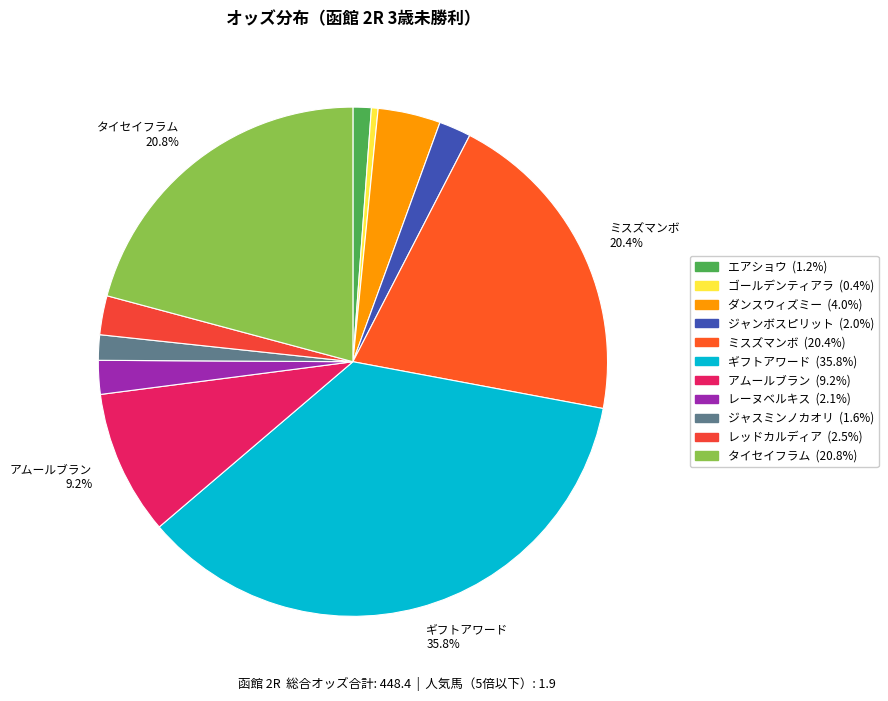

Is there any slice that represents more than half of the pie?

No